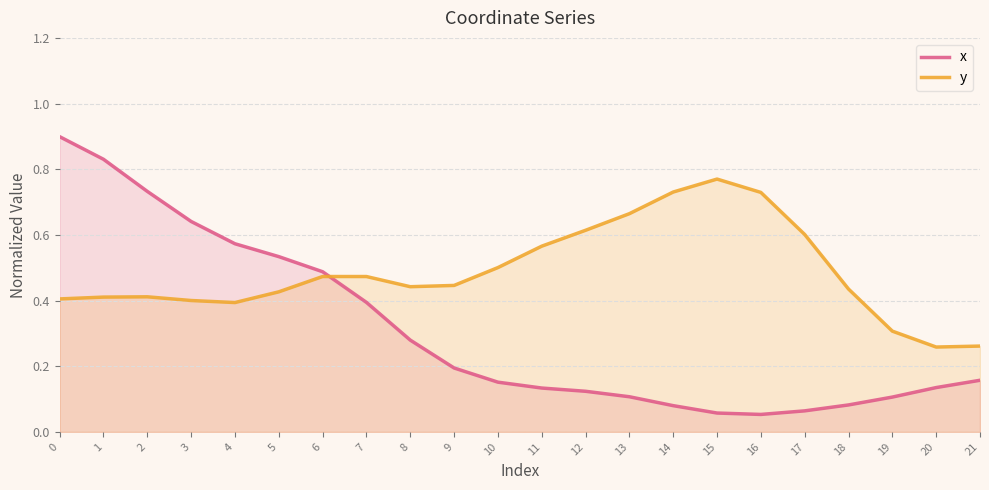

What is the value of the x point at the 13th from the left?

0.1